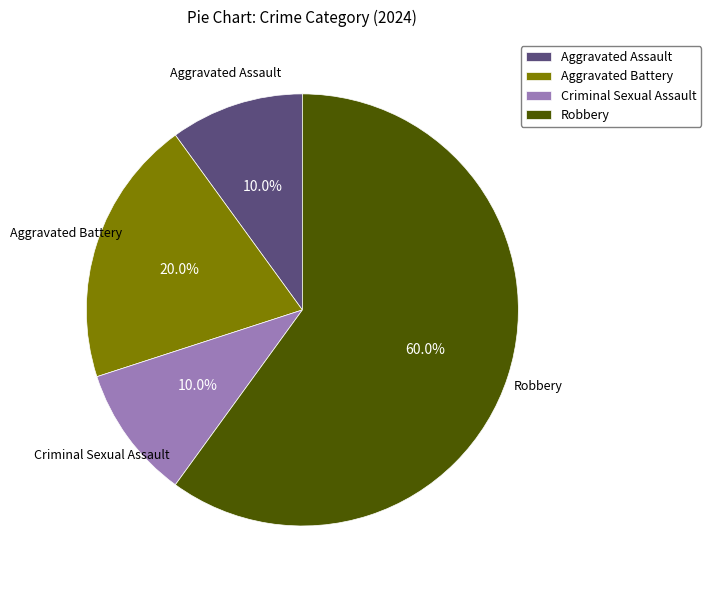

Approximately how many times larger is the value at Robbery compared to Aggravated Battery?

3.0